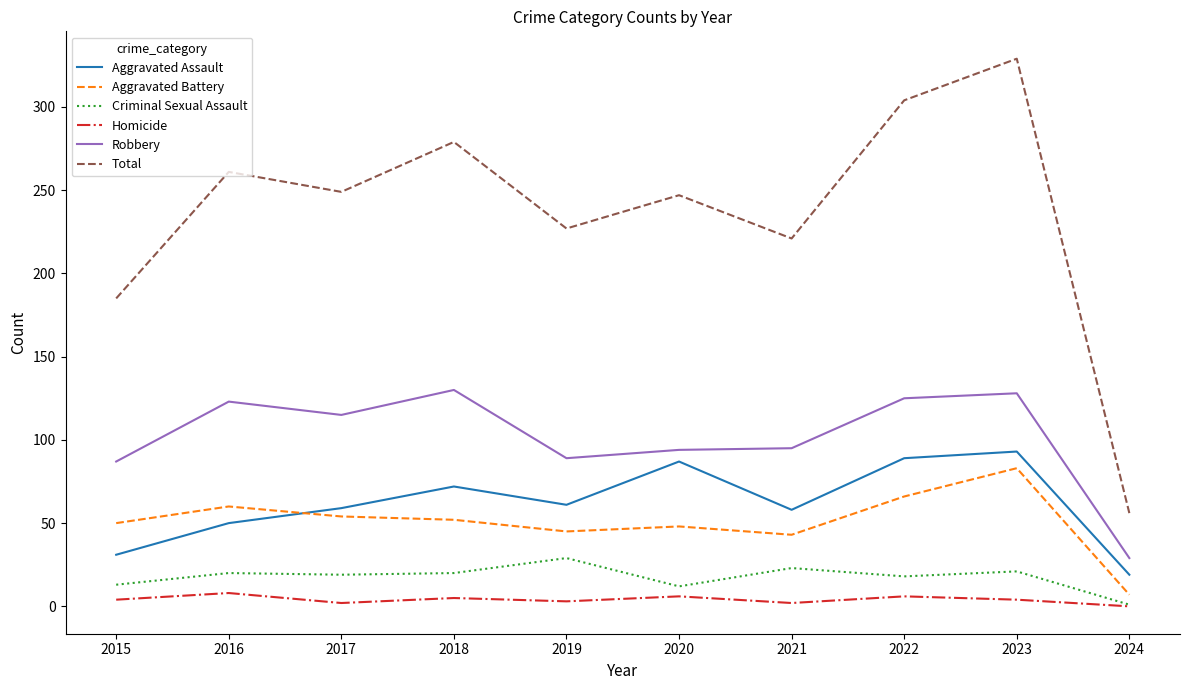

How many lines are shown in the chart?

6